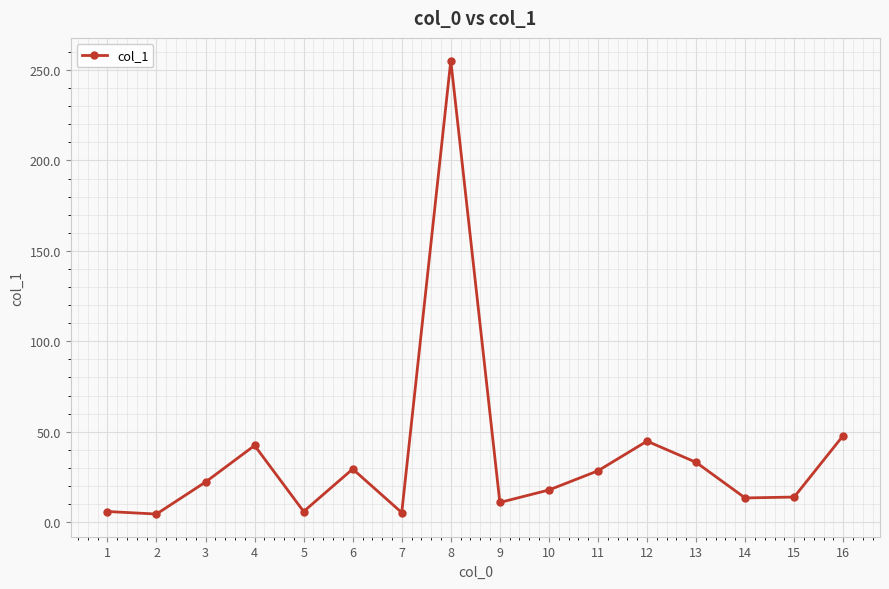

Approximately how many times larger is the value at 15 compared to 8?

0.1